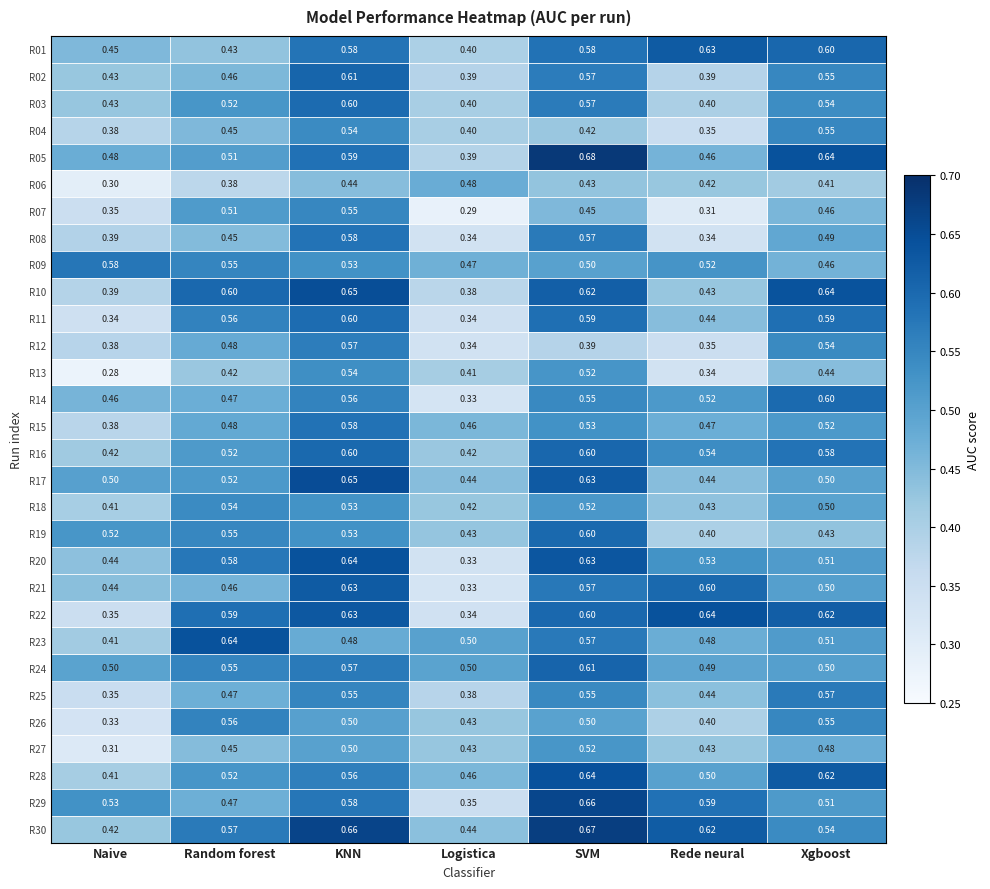

Is the value of R02 at Xgboost greater than the value of R13 at Naive?

Yes